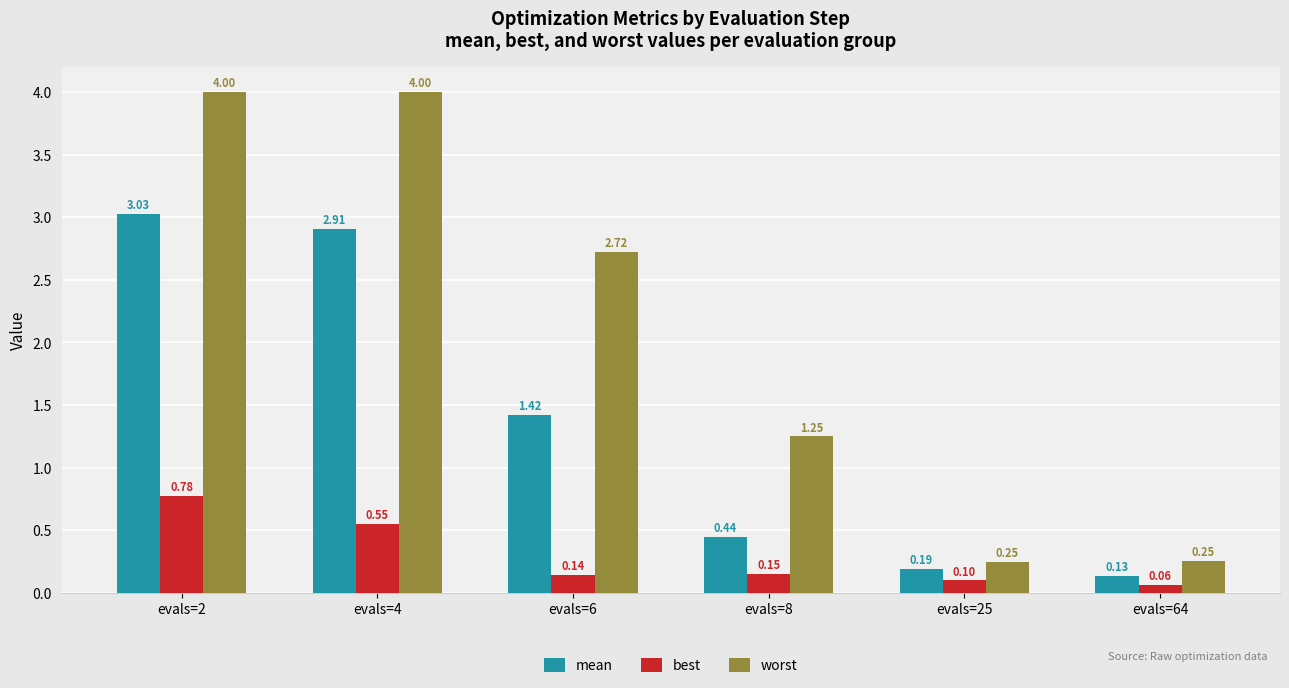

Is it true that best equals 0.1 at evals=64?

True